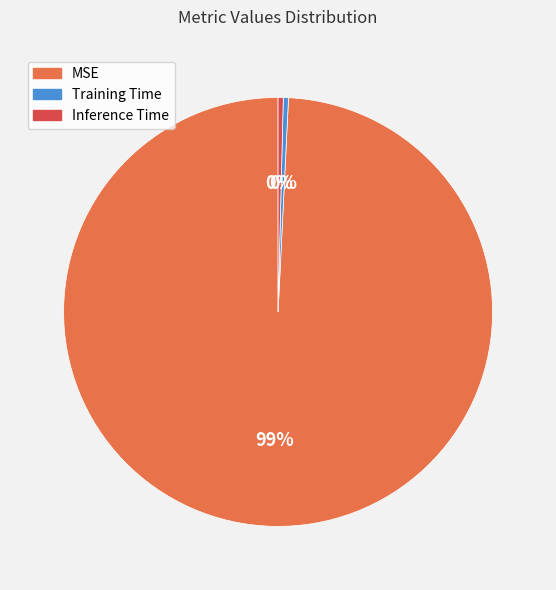

Is it true that Training Time is 0% of the pie?

True